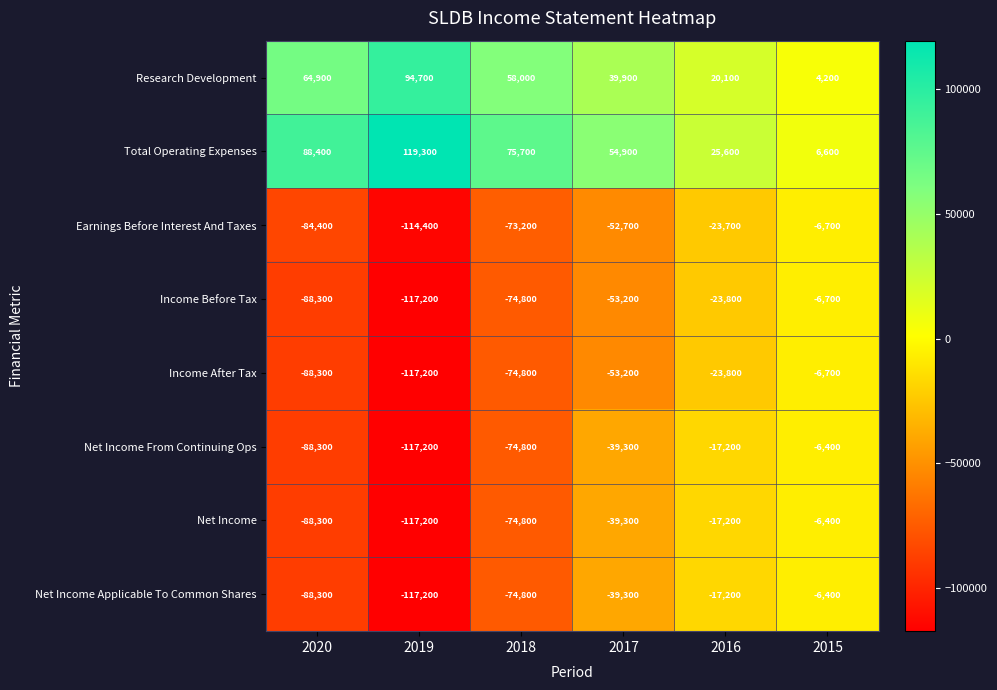

Is it true that Research Development equals 94700 at 2019?

True